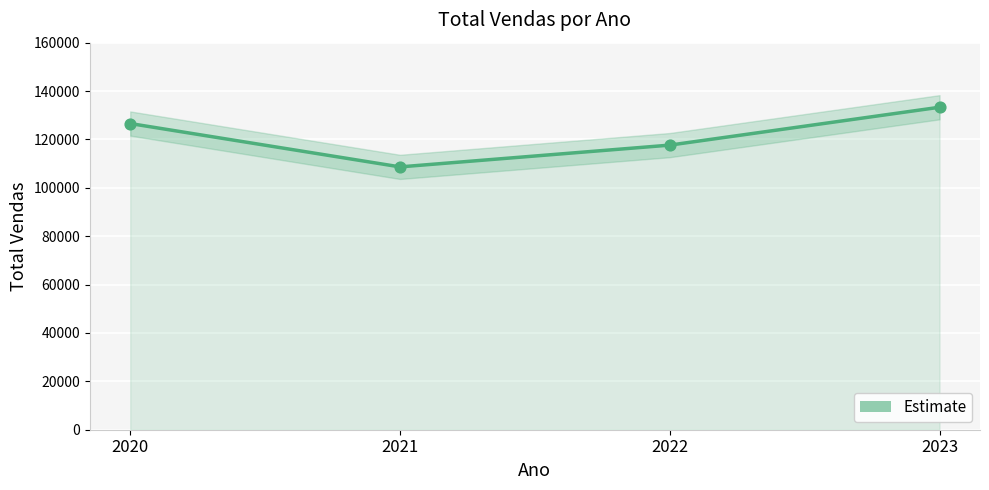

What is the change in value from 2020 to 2021?

-17920.2